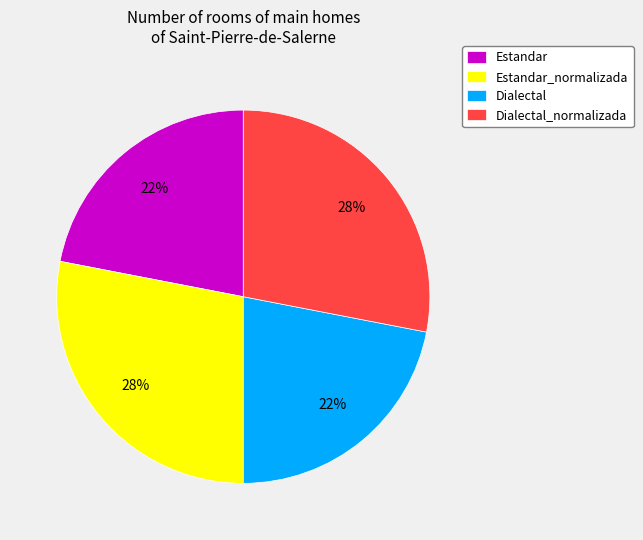

Approximately how many times larger is the value at Estandar_normalizada compared to Estandar?

1.3